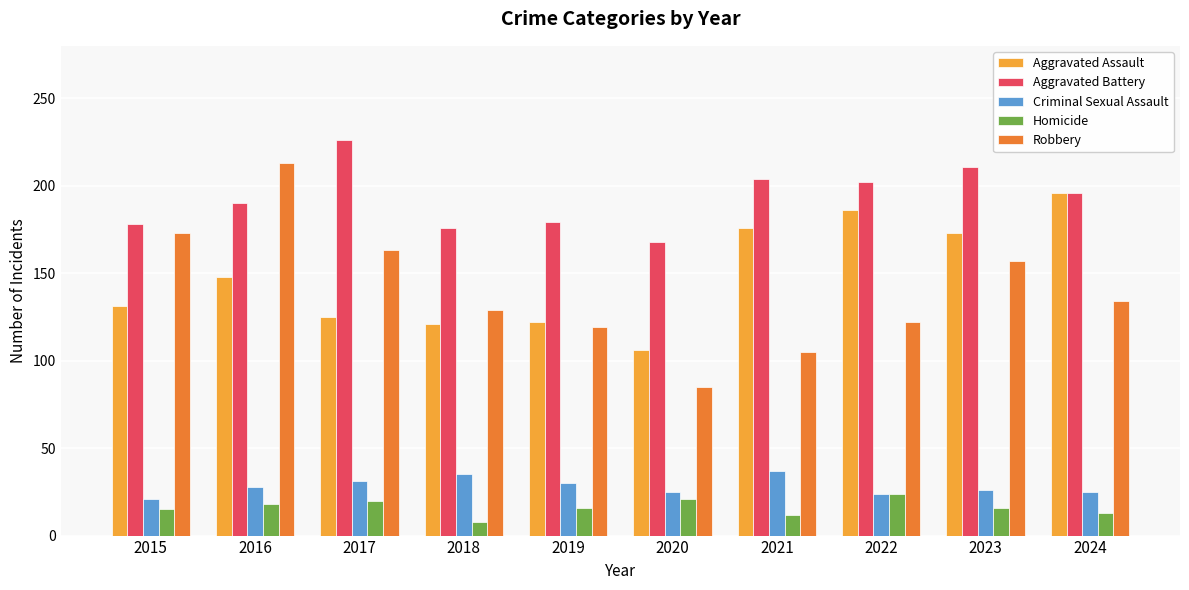

What is the difference between the Aggravated Battery values at 2019 and 2016?

11